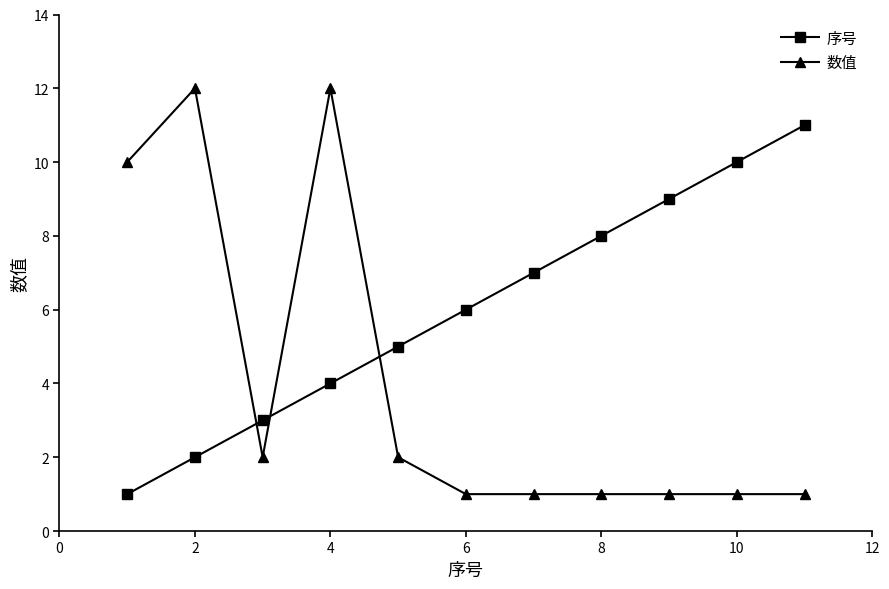

Which series has the largest total across all categories?

序号